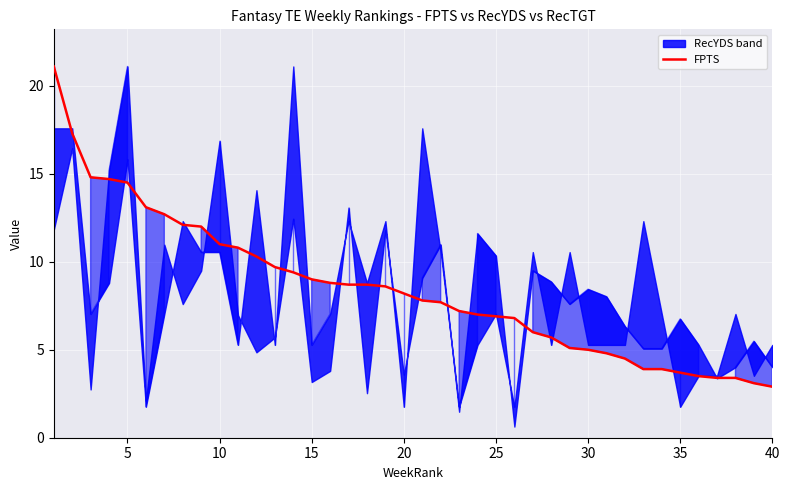

The value of FPTS at 40 is 0.9. True or false?

False